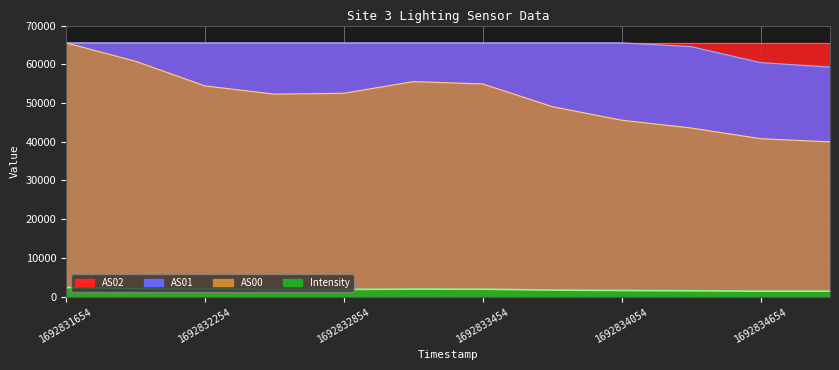

How many categories are shown in the chart?

12